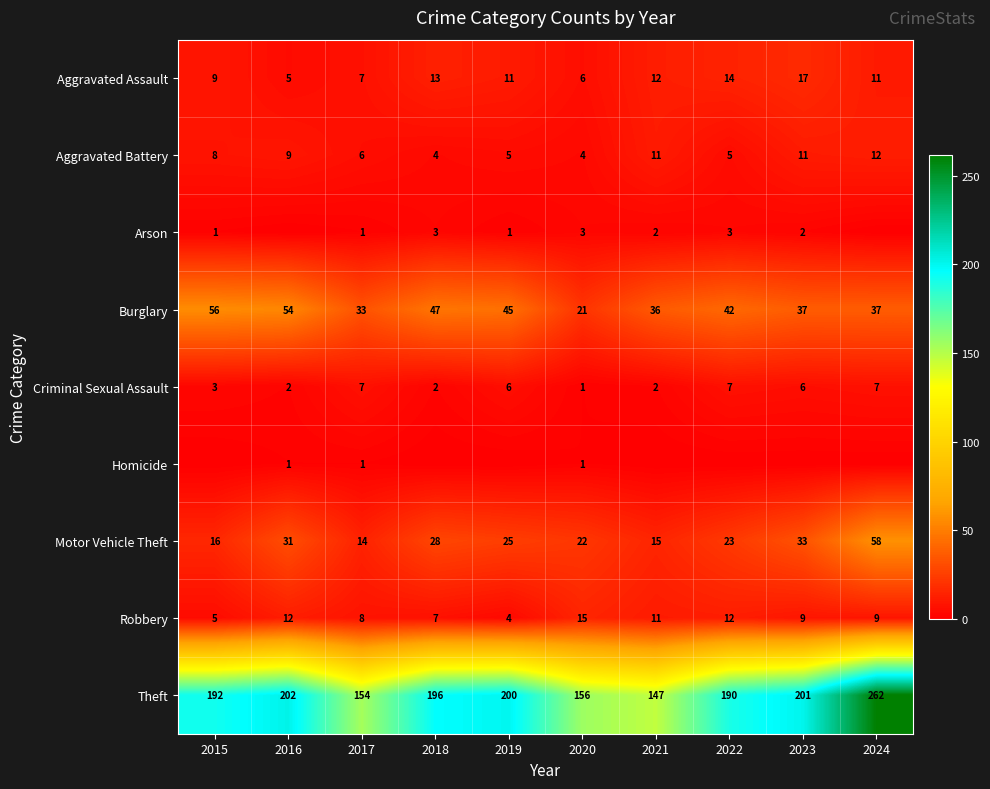

At which label does Criminal Sexual Assault first exceed 6?

2017